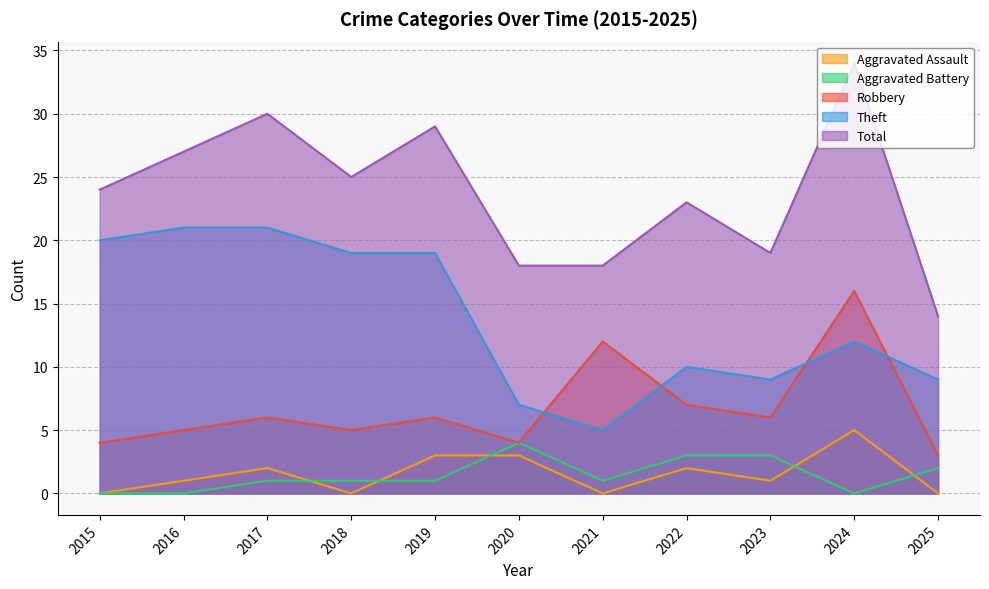

What is the total value across all series at 2021?

36